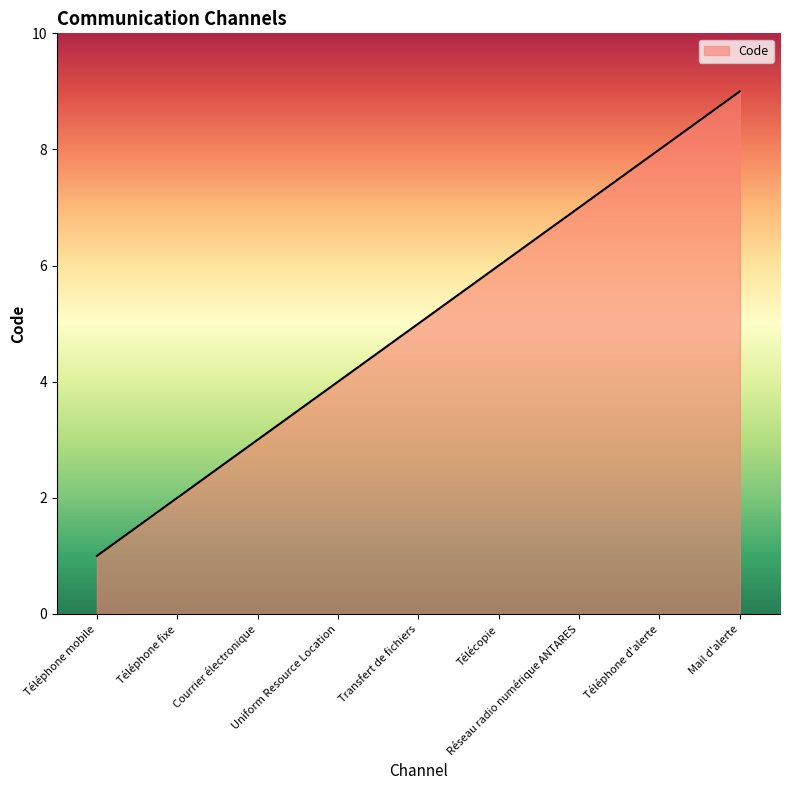

List the labels in order of value, smallest first.

Téléphone mobile, Téléphone fixe, Courrier électronique, Uniform Resource Location, Transfert de fichiers, Télécopie, Réseau radio numérique ANTARES, Téléphone d'alerte, Mail d'alerte